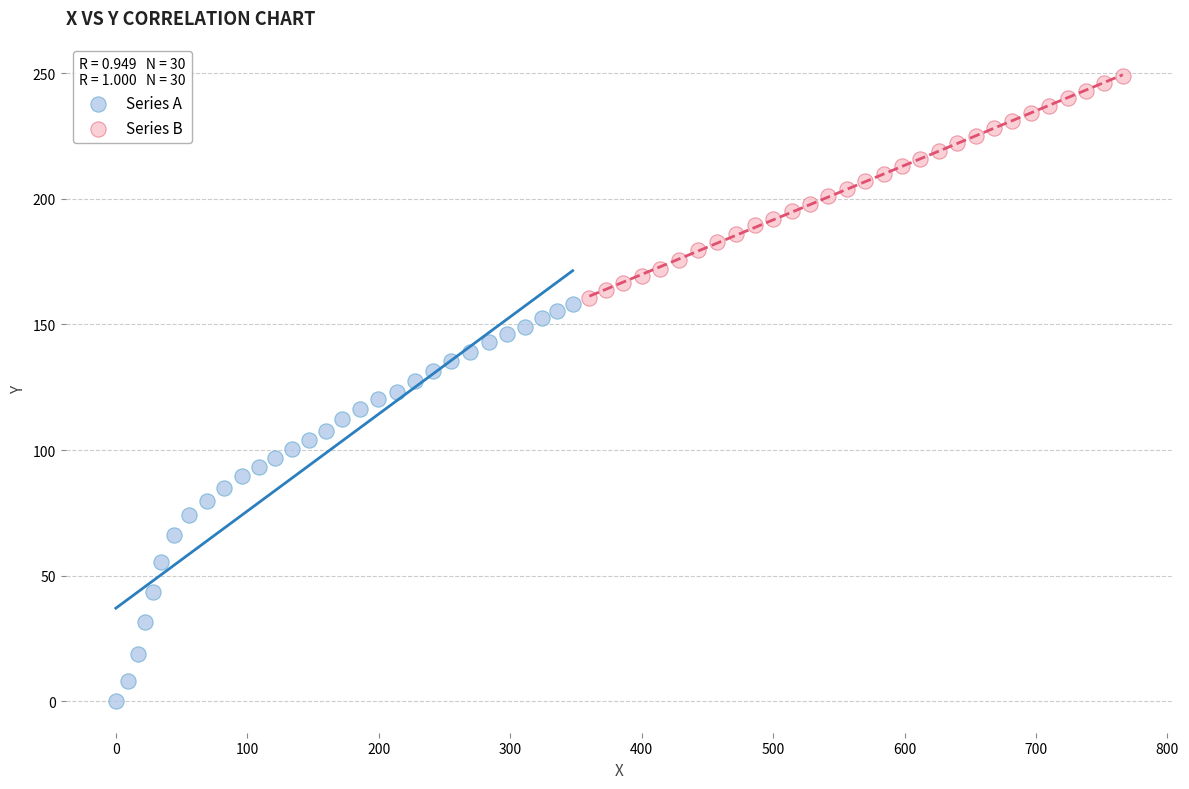

What are all the series names shown in the legend?

Series A, Series B